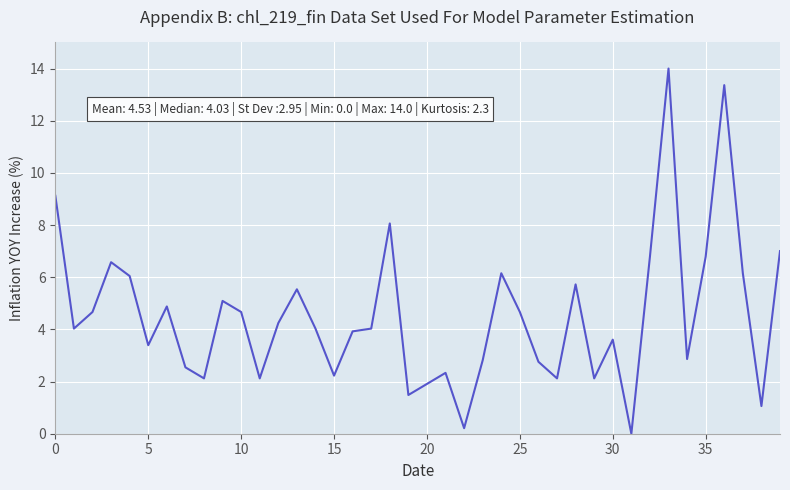

What is the difference between the maximum and minimum values?

14.0